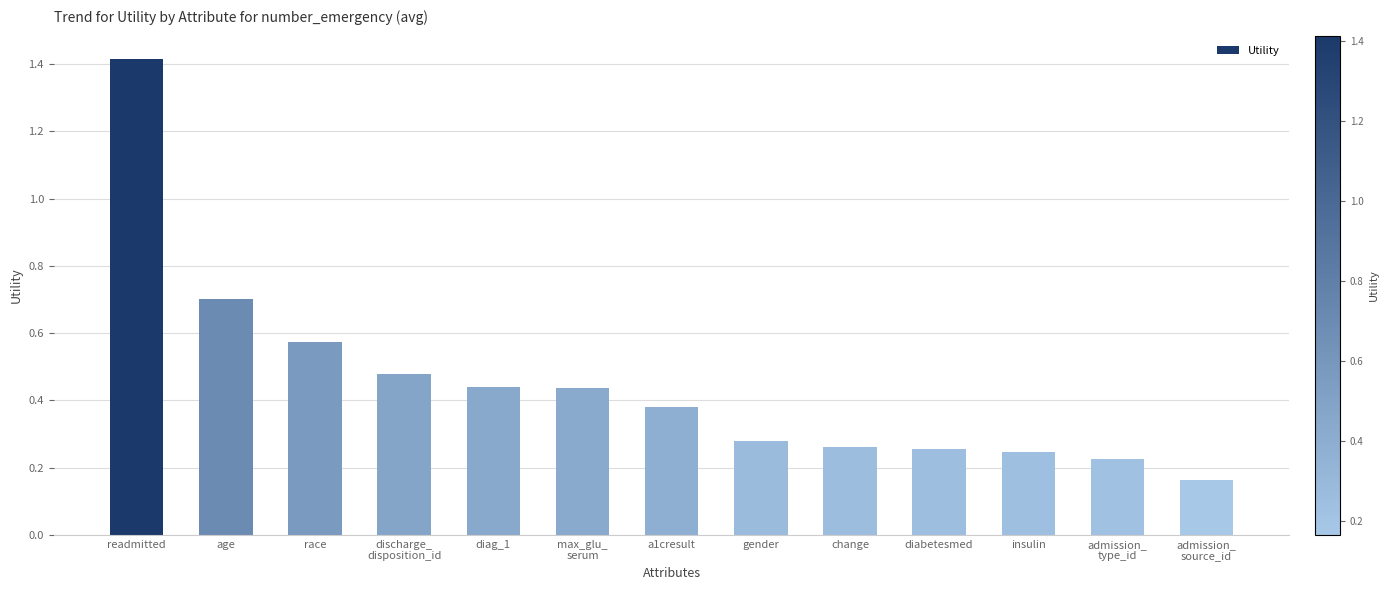

The chart shows a value of 0.4 at gender. True or false?

False